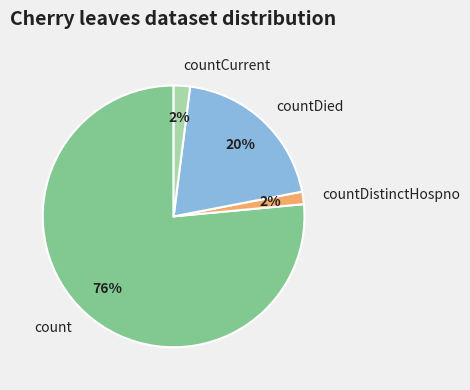

To the nearest percent, what percentage of the pie is countDied?

20%